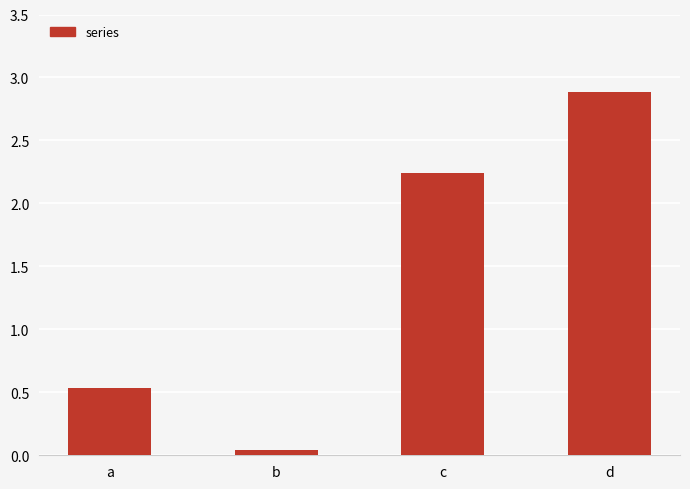

Rank the categories by value from highest to lowest.

d, c, a, b